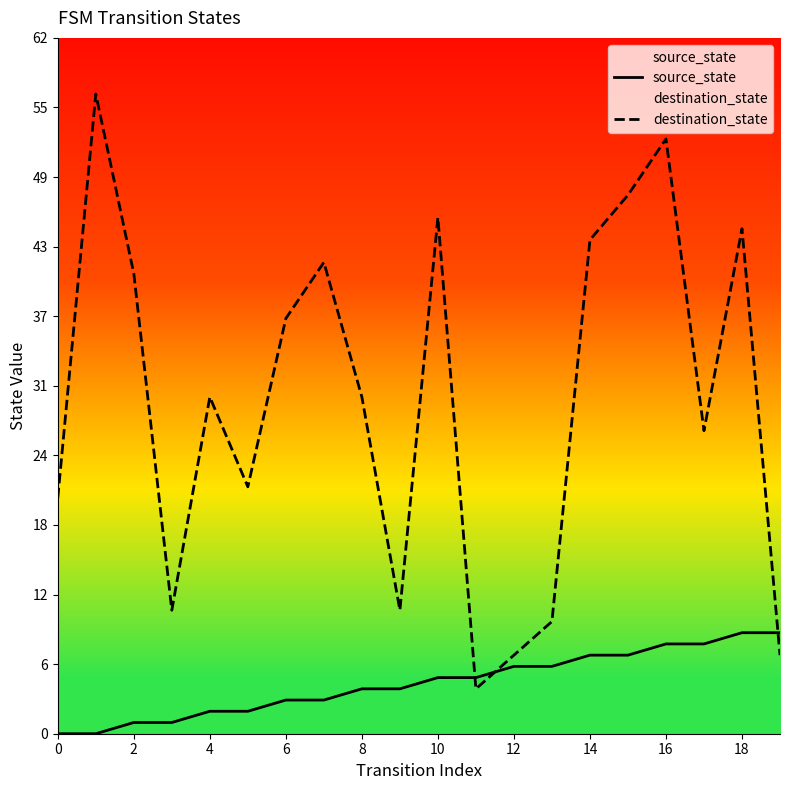

Rank the series by their maximum value, from highest to lowest.

destination_state, source_state